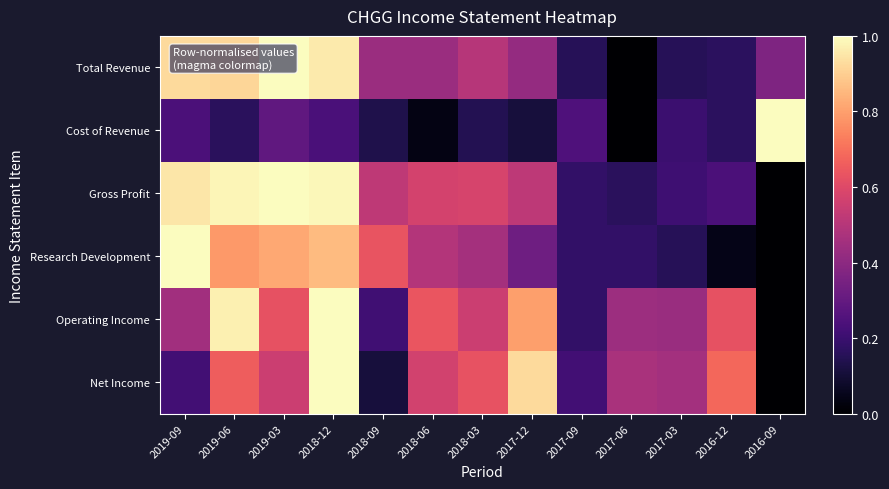

Which category has the highest value across all series?

2019-03